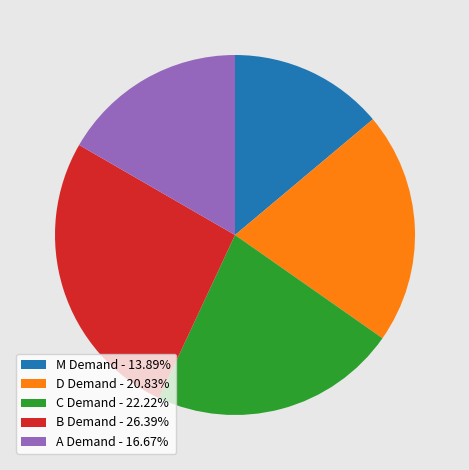

Is there a majority slice in this chart?

No